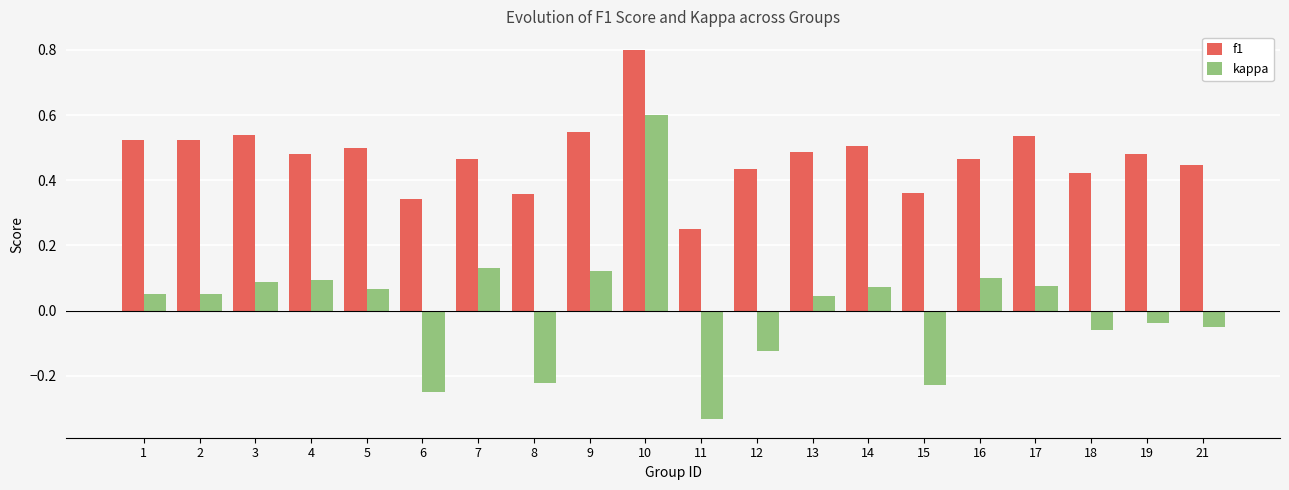

Is it true that f1 equals 0.5 at 6?

False